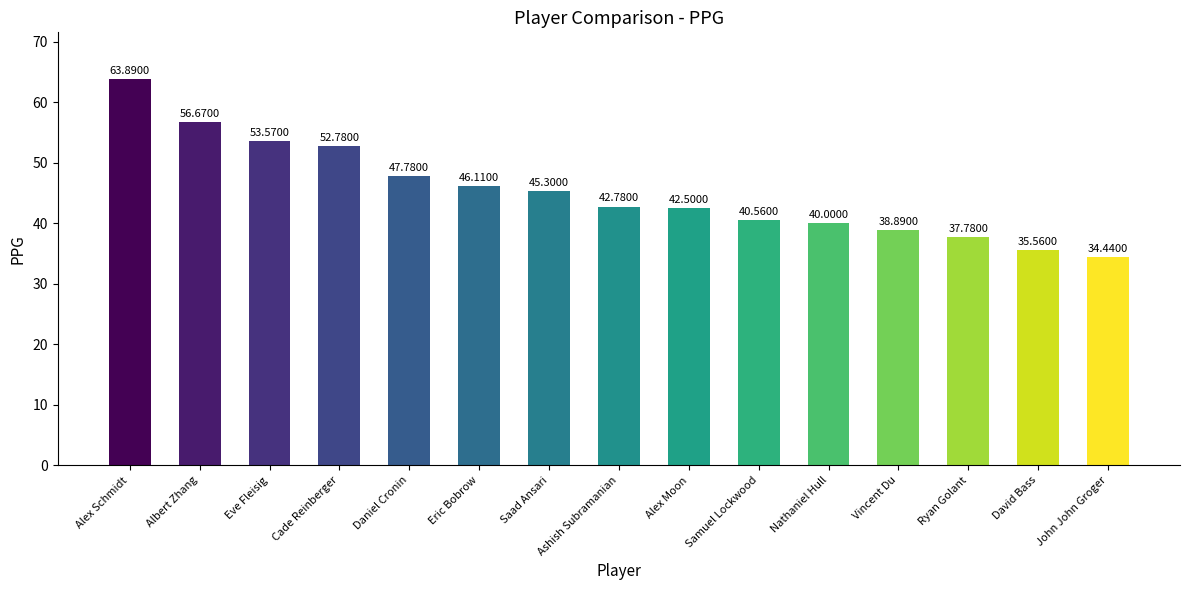

Is it true that the value at Eve Fleisig is 26.5?

False